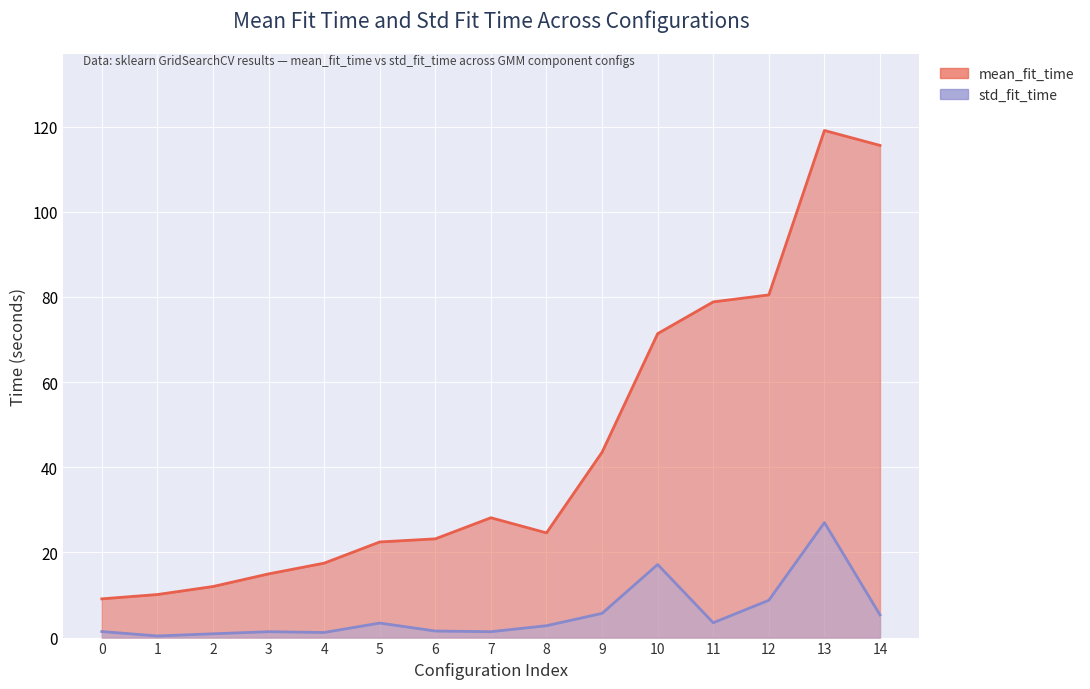

What is the average value of the mean_fit_time series?

44.7